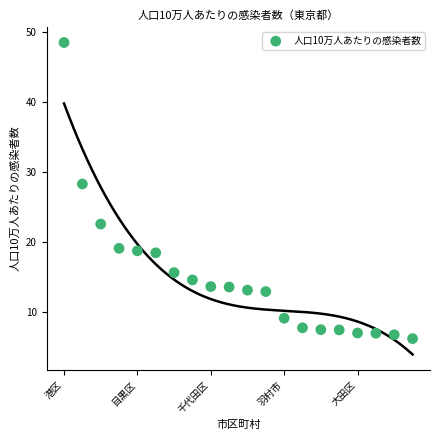

What Y value in the scatter plot is closest to 27?

28.3